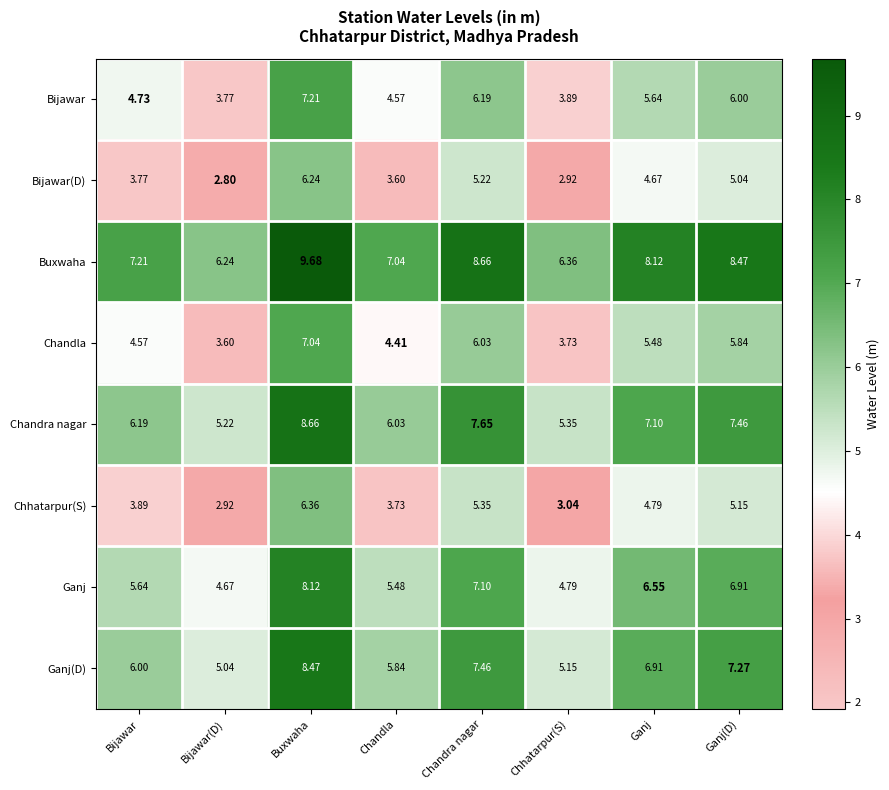

At which label does Bijawar first exceed 5?

Buxwaha